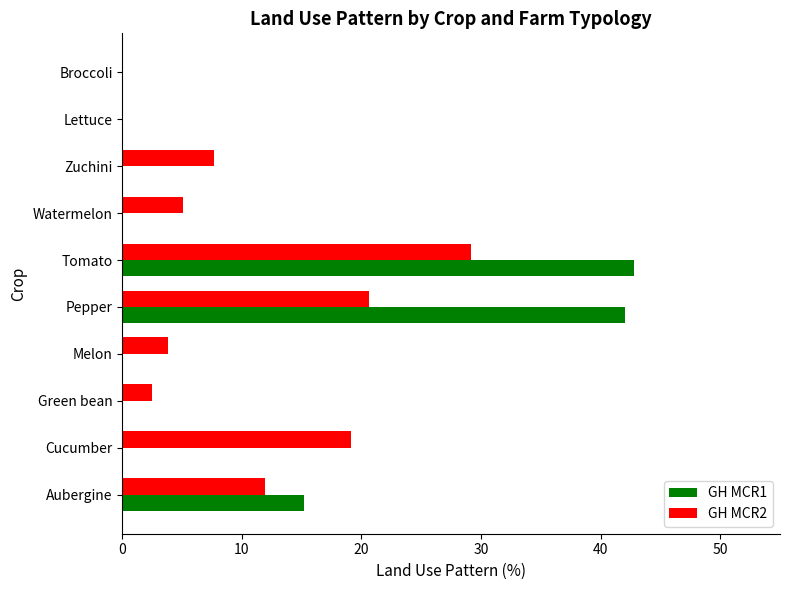

Which series has the largest range (max minus min)?

GH MCR1